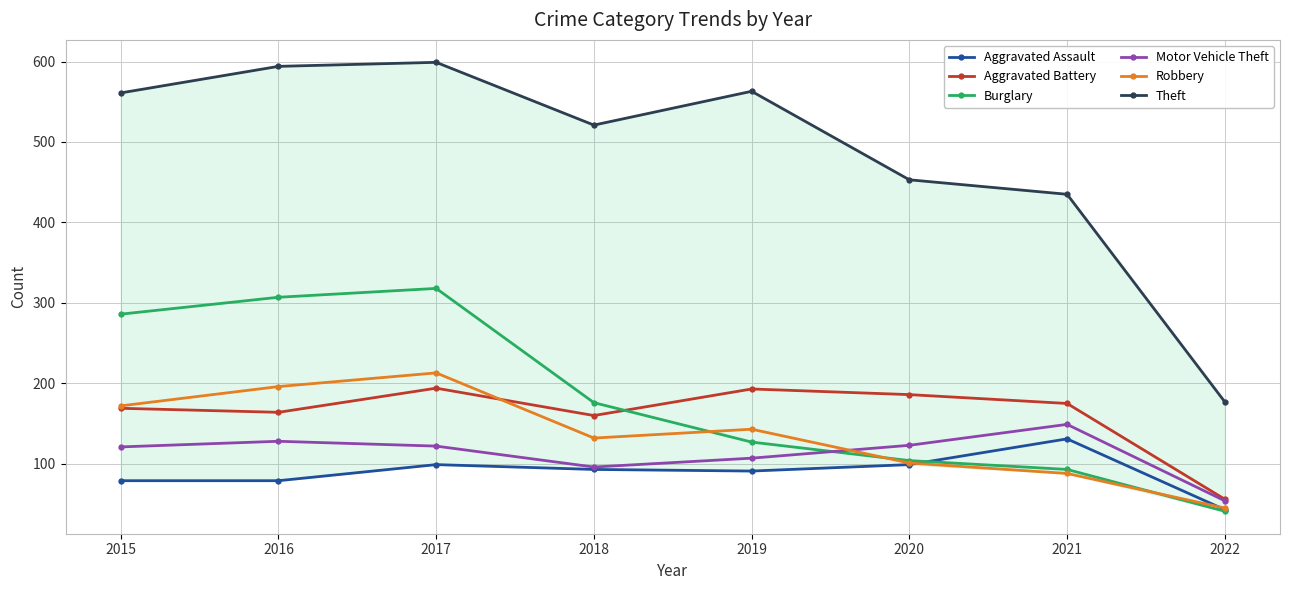

What is the sum of all Aggravated Assault values?

714